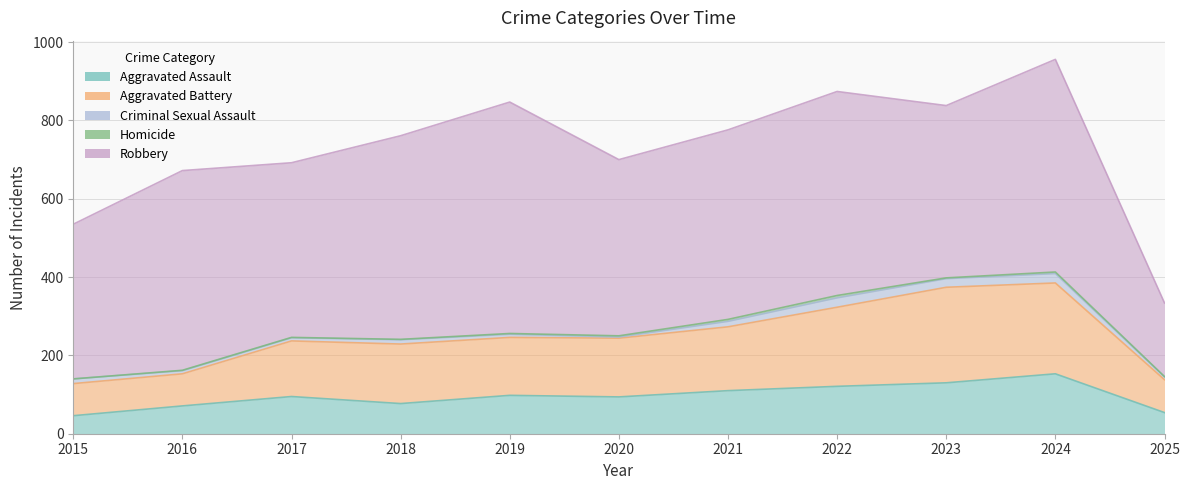

Which series has the largest range (max minus min)?

Robbery